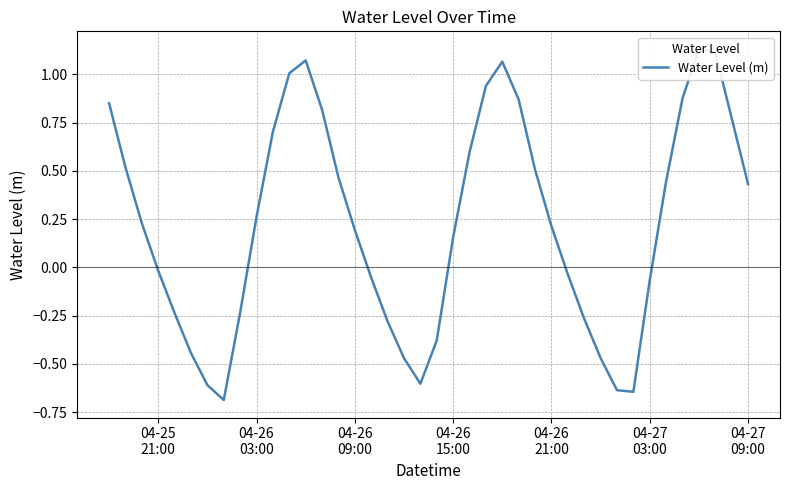

How many negative values are there?

17